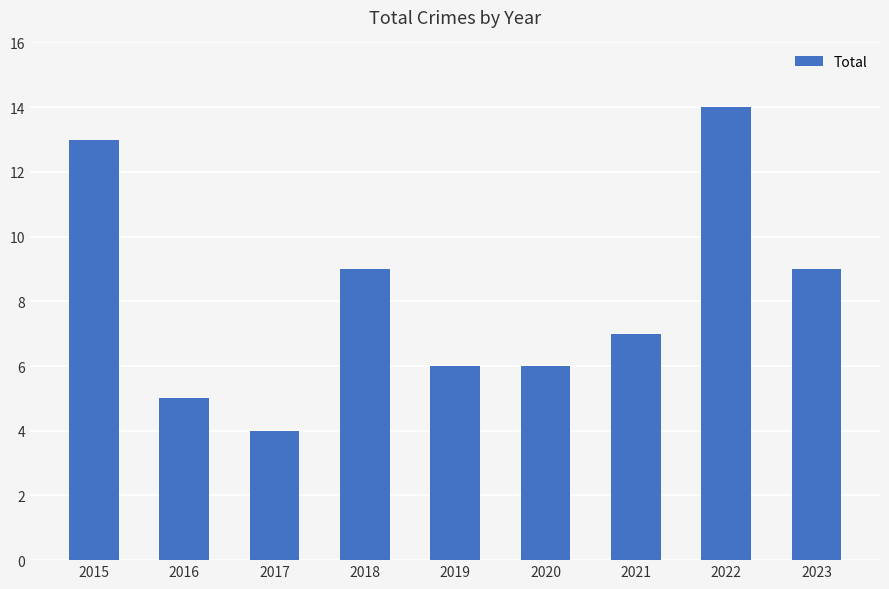

Is it true that the value at 2019 is 8?

False